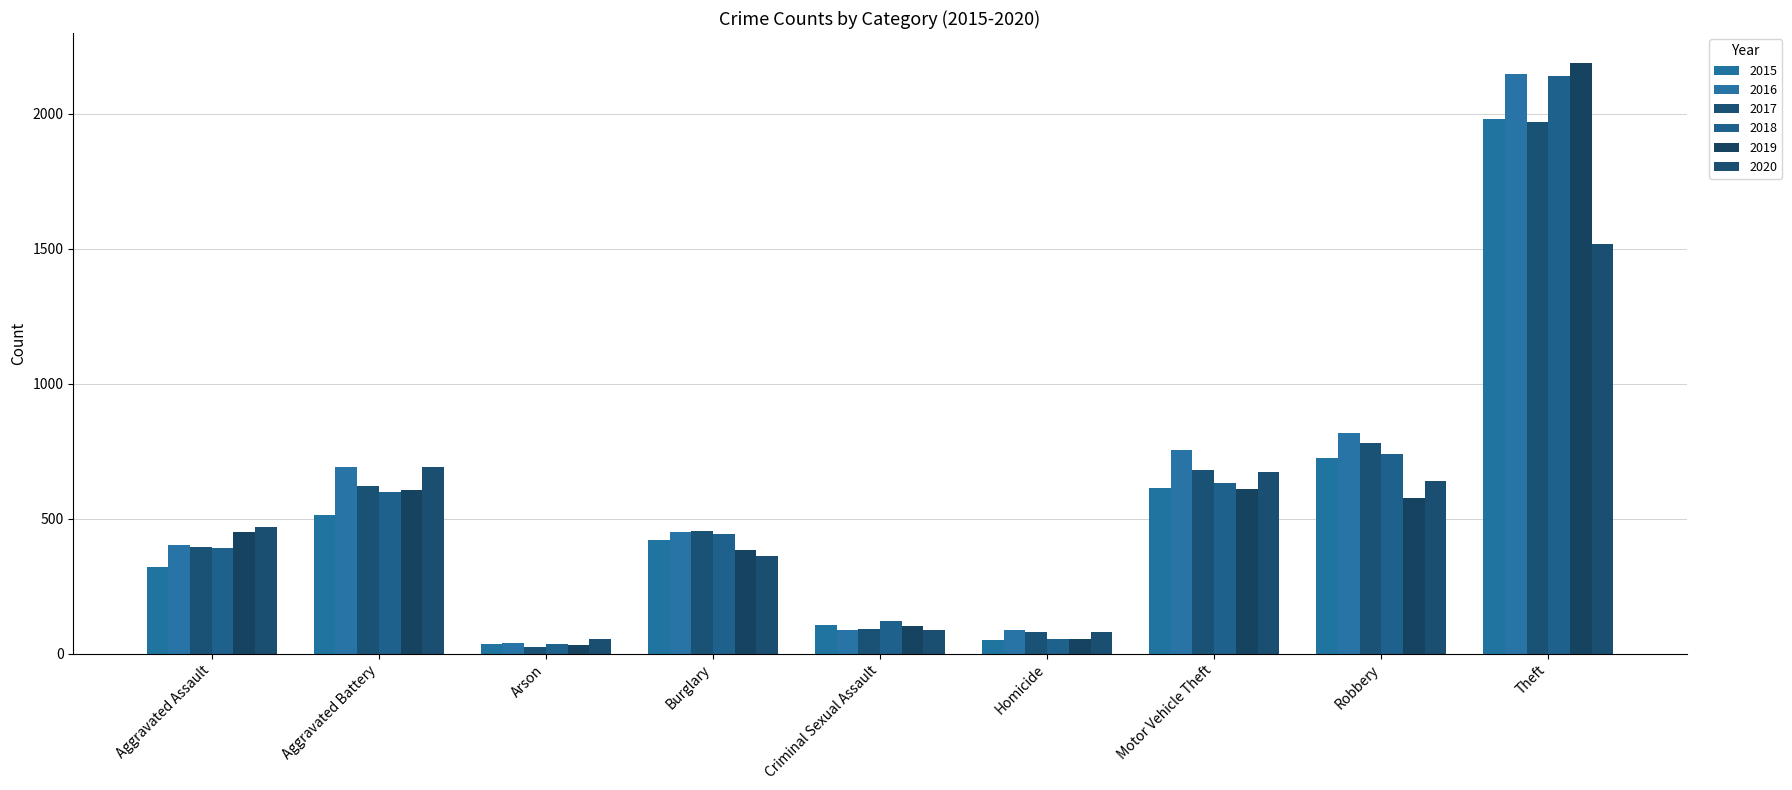

At how many categories does at least one series exceed 175?

6